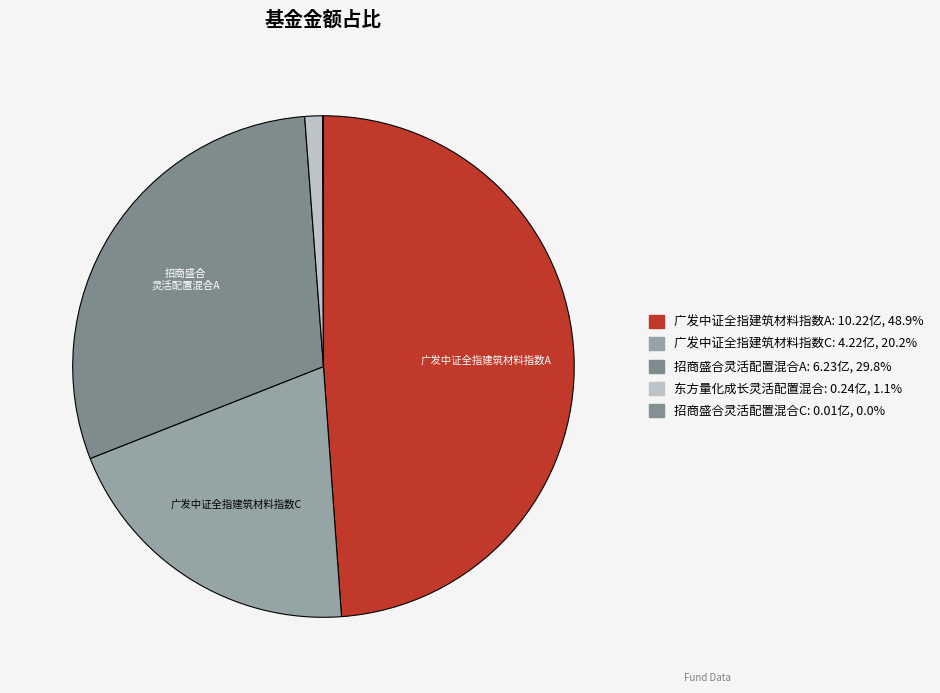

Is 东方量化成长灵活配置混合 the majority of the pie?

No